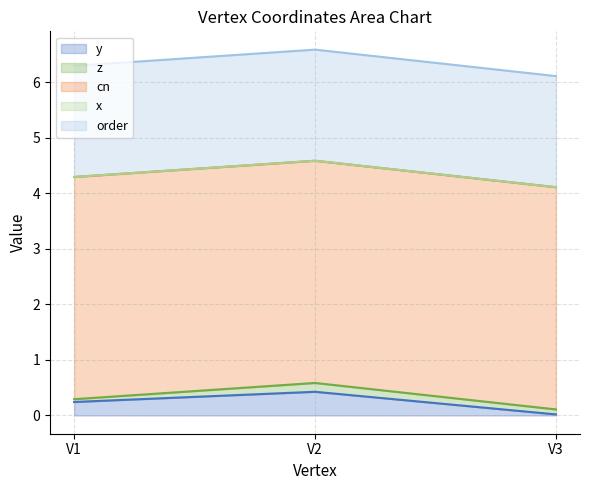

What is the value of the y point at the 1st from the left?

0.2